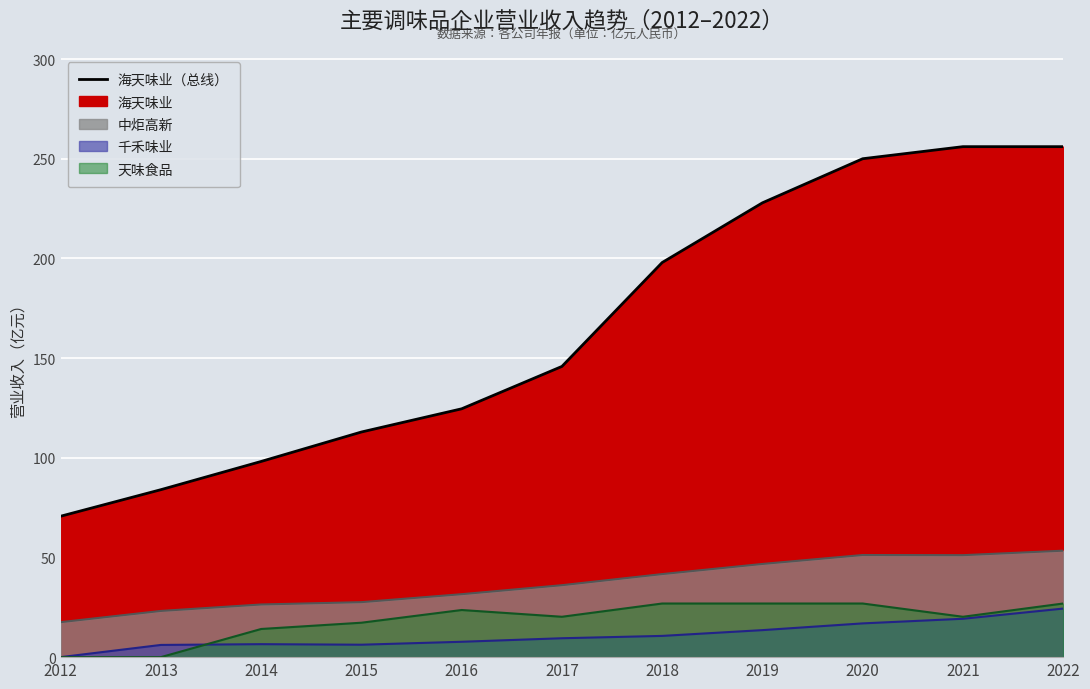

What value does the data have at 2018?

198.0